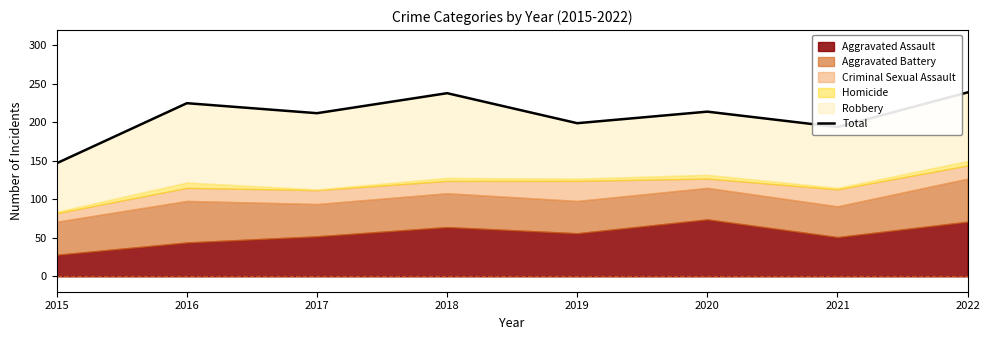

Which category has the highest value across all series?

2022